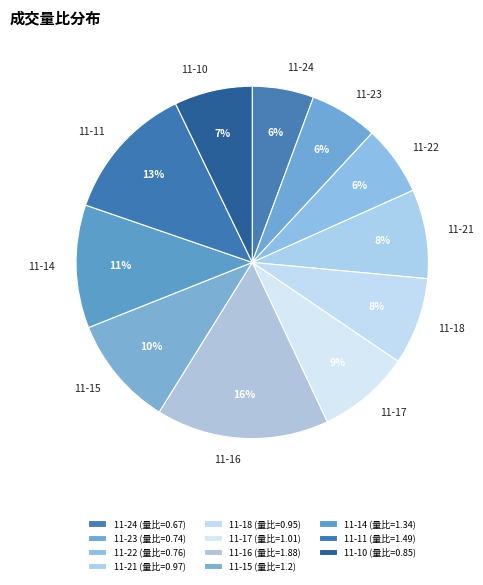

True or false: 11-23 accounts for 1% of the total.

False